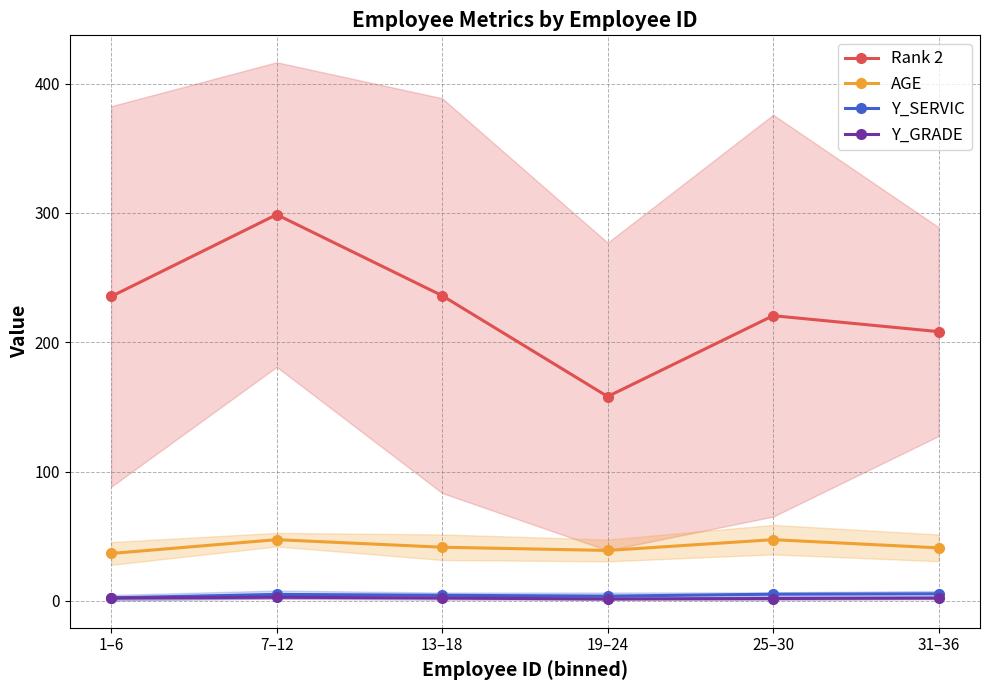

List the series in order of their peak value, highest first.

Rank 2, AGE, Y_SERVIC, Y_GRADE